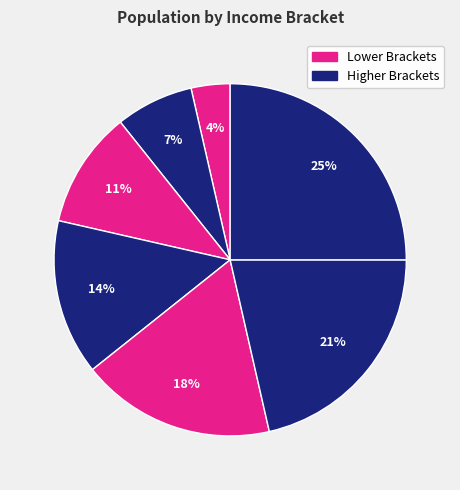

How many slices are in this pie chart?

7